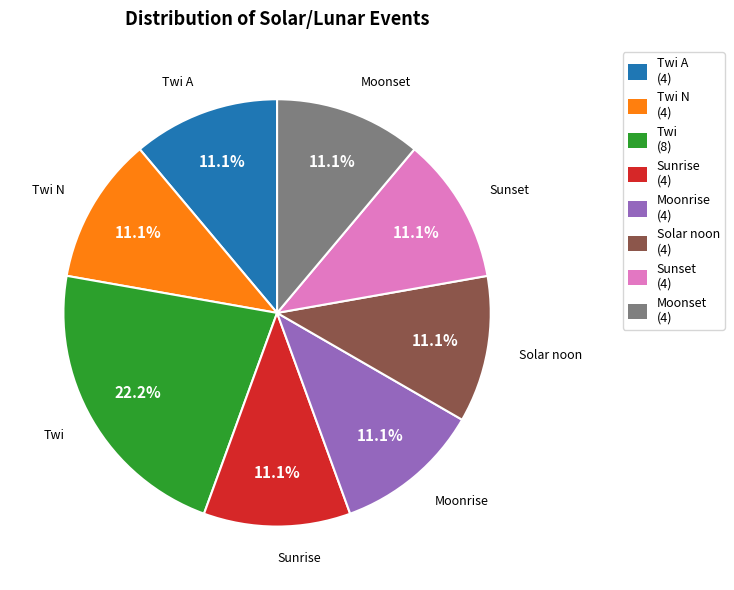

Which category has the biggest portion of the pie?

Twi (8)